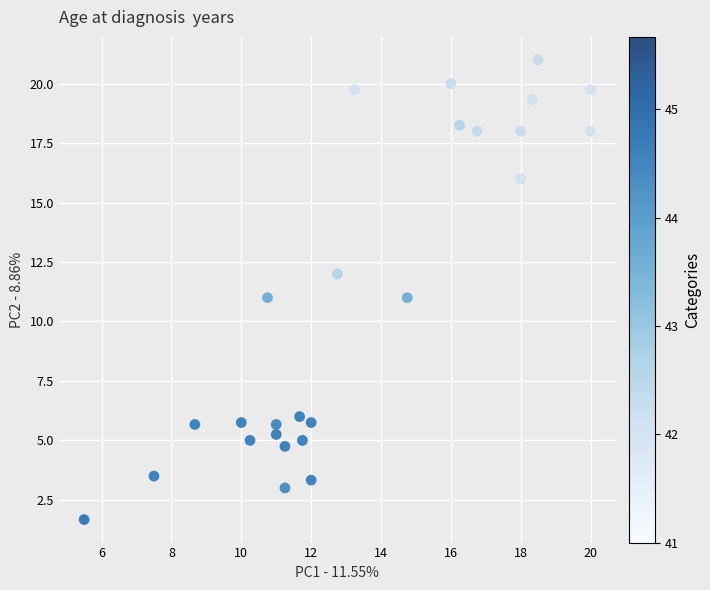

What is the range of Y values (max minus min)?

19.3